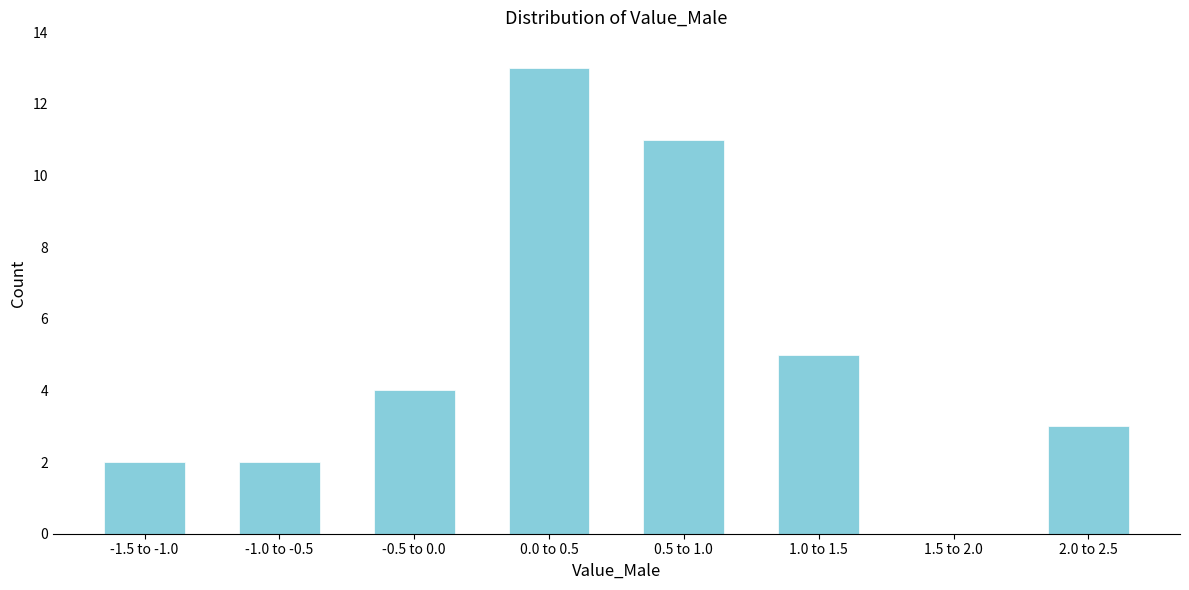

Reading right to left, extract all data points from this chart.

2.0 to 2.5=3	1.5 to 2.0=0	1.0 to 1.5=5	0.5 to 1.0=11	0.0 to 0.5=13	-0.5 to 0.0=4	-1.0 to -0.5=2	-1.5 to -1.0=2